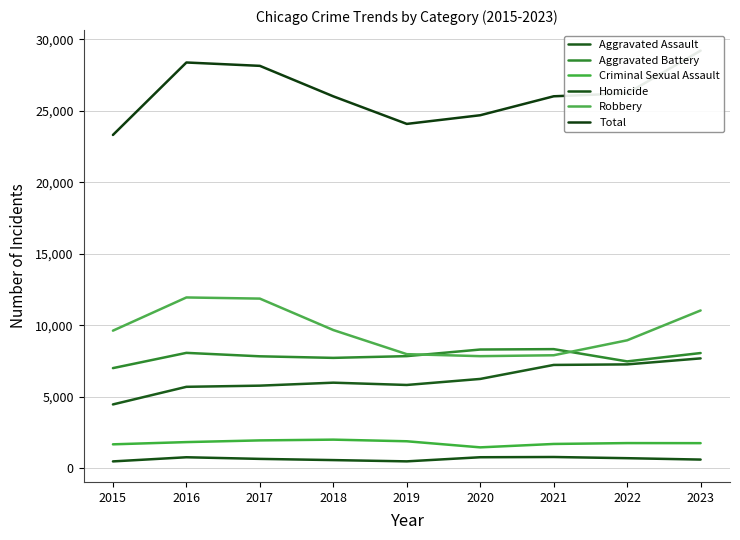

True or false: Aggravated Assault and Criminal Sexual Assault intersect in this chart.

False